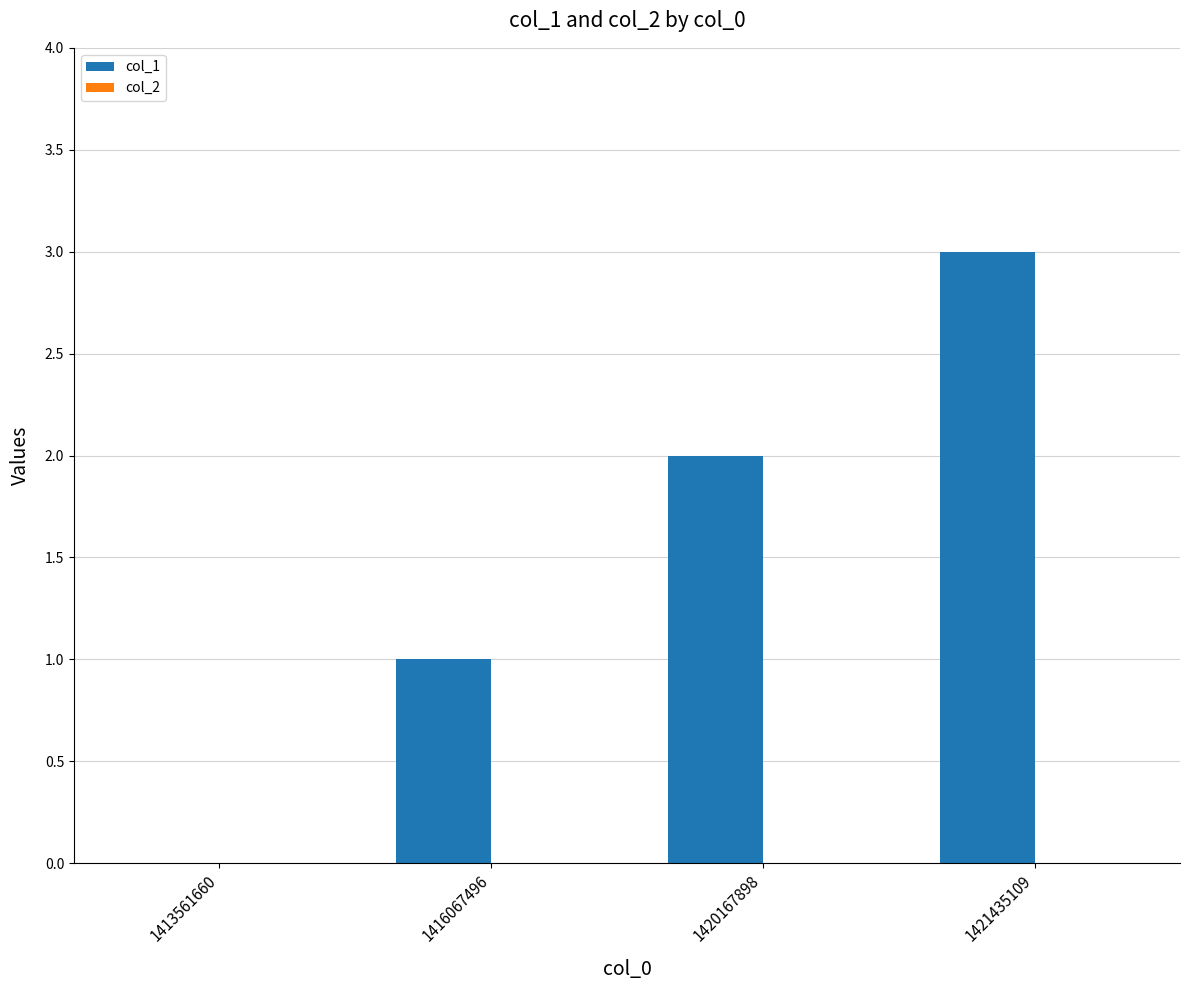

What is the maximum value shown in the chart?

3